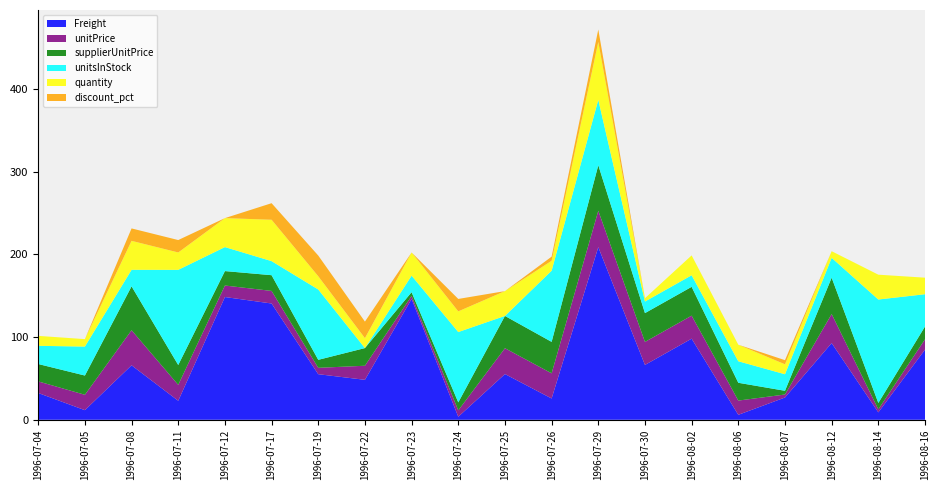

Reading right to left, extract all data points from this chart.

Freight: 1996-08-16=84.8	1996-08-14=9.0	1996-08-12=92.7	1996-08-07=26.9	1996-08-06=6.0	1996-08-02=98.0	1996-07-30=66.3	1996-07-29=208.6	1996-07-26=25.7	1996-07-25=55.3	1996-07-24=3.7	1996-07-23=146.1	1996-07-22=48.3	1996-07-19=55.1	1996-07-17=140.5	1996-07-12=148.3	1996-07-11=23.0	1996-07-08=65.8	1996-07-05=11.6	1996-07-04=32.4
unitPrice: 1996-08-16=12.4	1996-08-14=3.6	1996-08-12=35.1	1996-08-07=3.6	1996-08-06=17.2	1996-08-02=27.8	1996-07-30=27.8	1996-07-29=44.0	1996-07-26=30.4	1996-07-25=31.2	1996-07-24=7.7	1996-07-23=3.6	1996-07-22=17.0	1996-07-19=7.7	1996-07-17=15.2	1996-07-12=13.9	1996-07-11=19.2	1996-07-08=42.4	1996-07-05=18.6	1996-07-04=14.0
supplierUnitPrice: 1996-08-16=15.5	1996-08-14=7.8	1996-08-12=43.9	1996-08-07=4.5	1996-08-06=21.5	1996-08-02=34.8	1996-07-30=34.8	1996-07-29=55.0	1996-07-26=38.0	1996-07-25=39.0	1996-07-24=9.7	1996-07-23=4.5	1996-07-22=21.4	1996-07-19=9.7	1996-07-17=19.0	1996-07-12=17.4	1996-07-11=24.0	1996-07-08=53.0	1996-07-05=23.2	1996-07-04=21.0
unitsInStock: 1996-08-16=39.0	1996-08-14=125.0	1996-08-12=24.0	1996-08-07=20.0	1996-08-06=26.0	1996-08-02=14.0	1996-07-30=14.0	1996-07-29=79.0	1996-07-26=86.0	1996-07-25=0.0	1996-07-24=85.0	1996-07-23=20.0	1996-07-22=0.0	1996-07-19=85.0	1996-07-17=17.0	1996-07-12=29.0	1996-07-11=115.0	1996-07-08=20.0	1996-07-05=35.0	1996-07-04=22.0
quantity: 1996-08-16=20.0	1996-08-14=30.0	1996-08-12=8.0	1996-08-07=12.0	1996-08-06=20.0	1996-08-02=24.0	1996-07-30=4.0	1996-07-29=70.0	1996-07-26=12.0	1996-07-25=30.0	1996-07-24=25.0	1996-07-23=28.0	1996-07-22=12.0	1996-07-19=16.0	1996-07-17=50.0	1996-07-12=35.0	1996-07-11=21.0	1996-07-08=35.0	1996-07-05=9.0	1996-07-04=12.0
discount_pct: 1996-08-16=0.0	1996-08-14=0.0	1996-08-12=0.0	1996-08-07=5.0	1996-08-06=0.0	1996-08-02=0.0	1996-07-30=0.0	1996-07-29=15.0	1996-07-26=5.0	1996-07-25=0.0	1996-07-24=15.0	1996-07-23=0.0	1996-07-22=20.0	1996-07-19=25.0	1996-07-17=20.0	1996-07-12=0.0	1996-07-11=15.0	1996-07-08=15.0	1996-07-05=0.0	1996-07-04=0.0